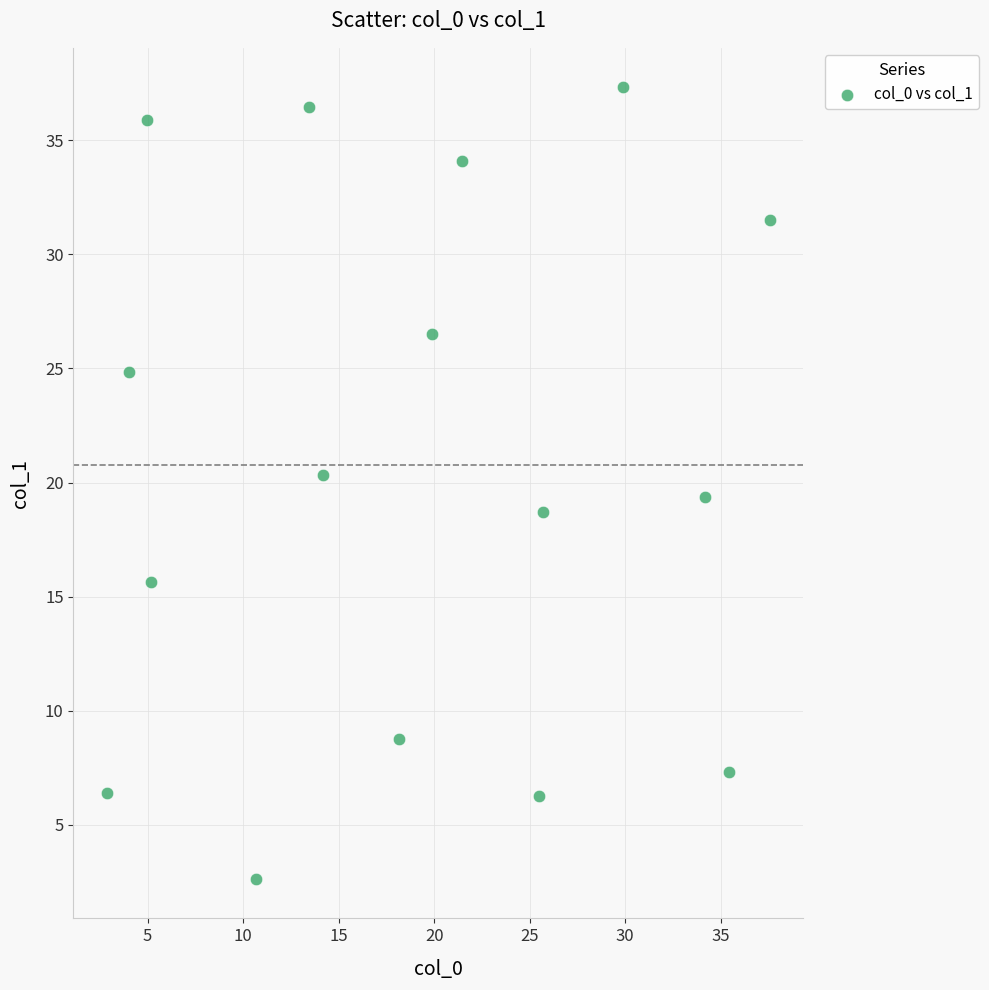

What is the range of X values (max minus min)?

34.7